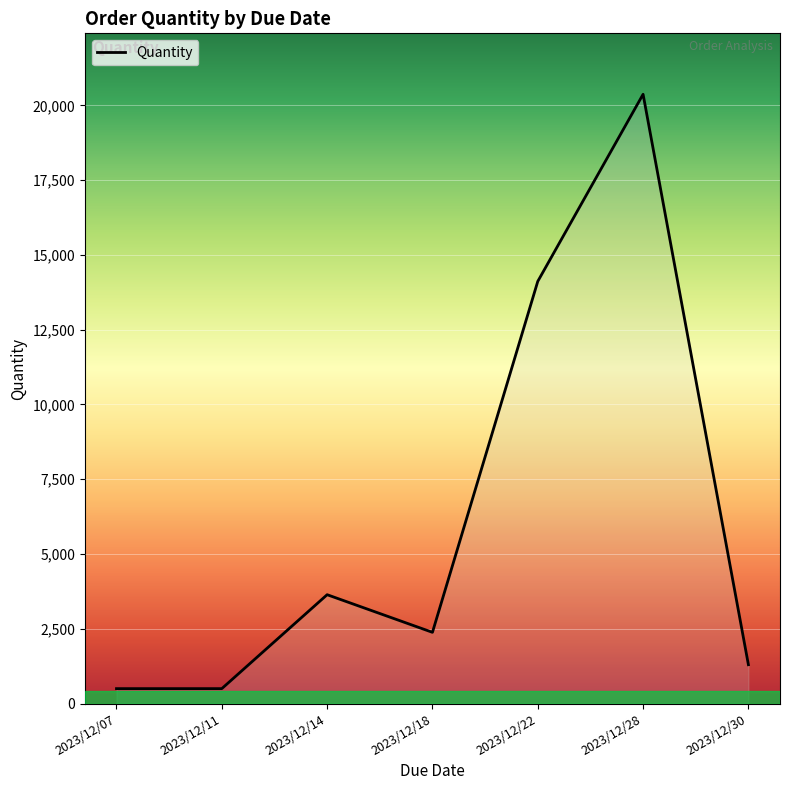

How many interior local peaks (higher than both neighbors) does the data have?

2